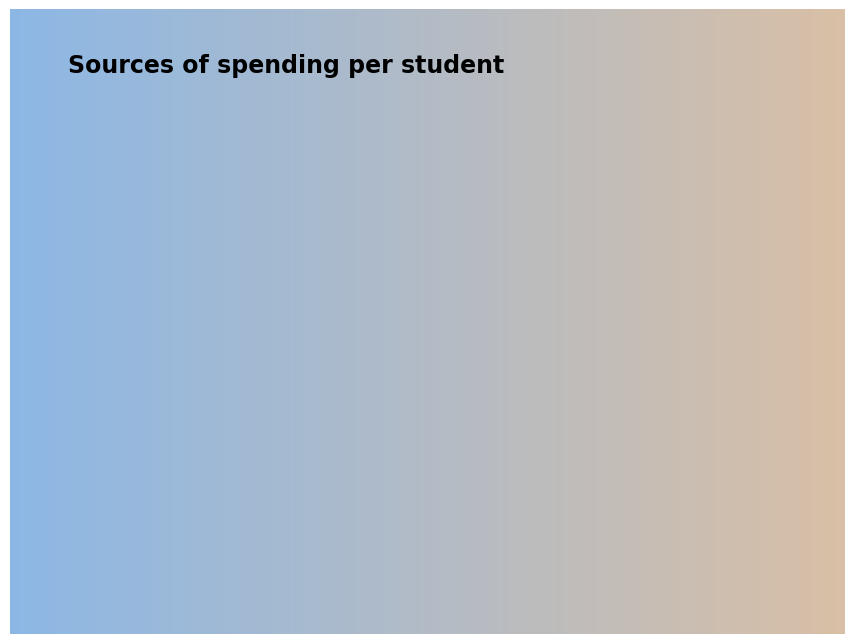

Between MAPE and Training Time, which is larger?

MAPE